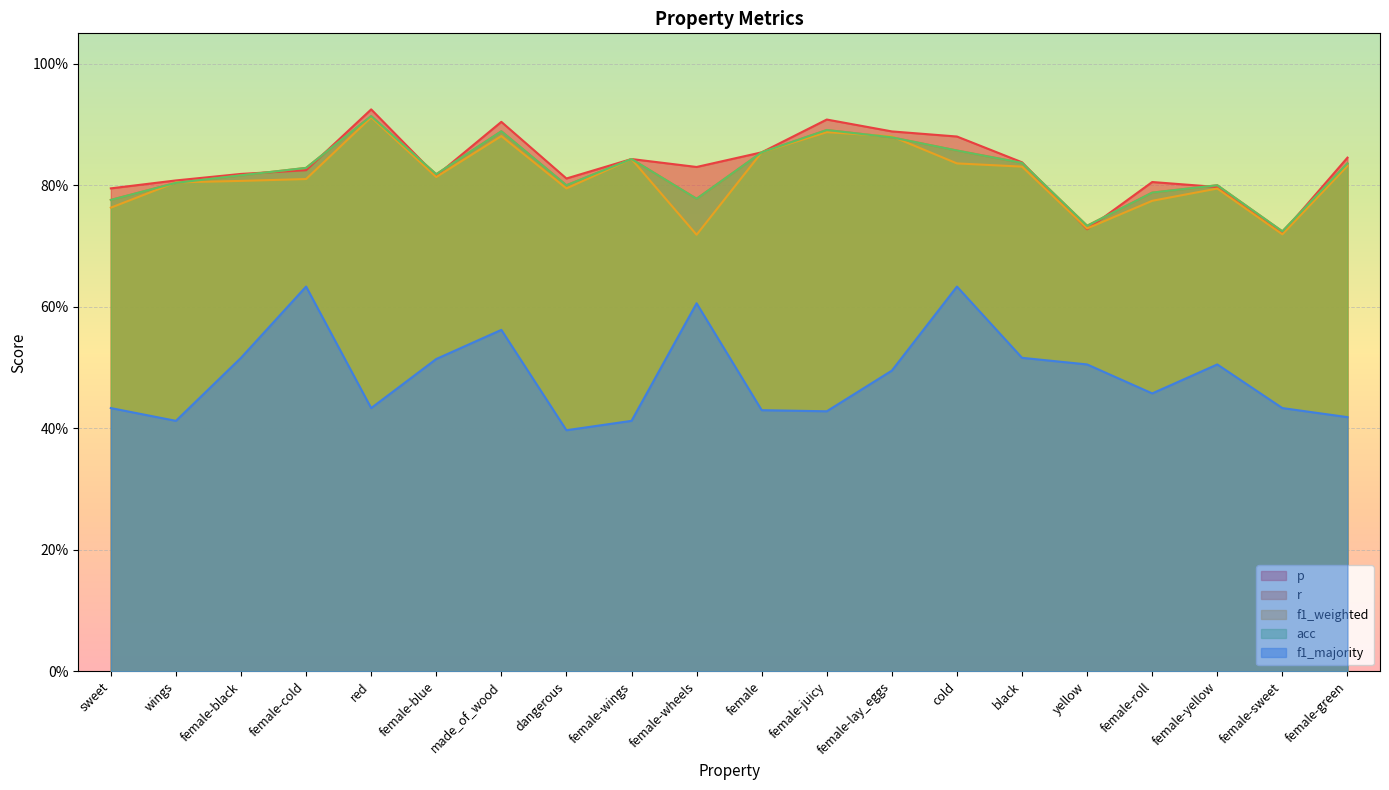

What is the difference between the highest and lowest values at female-cold?

0.2